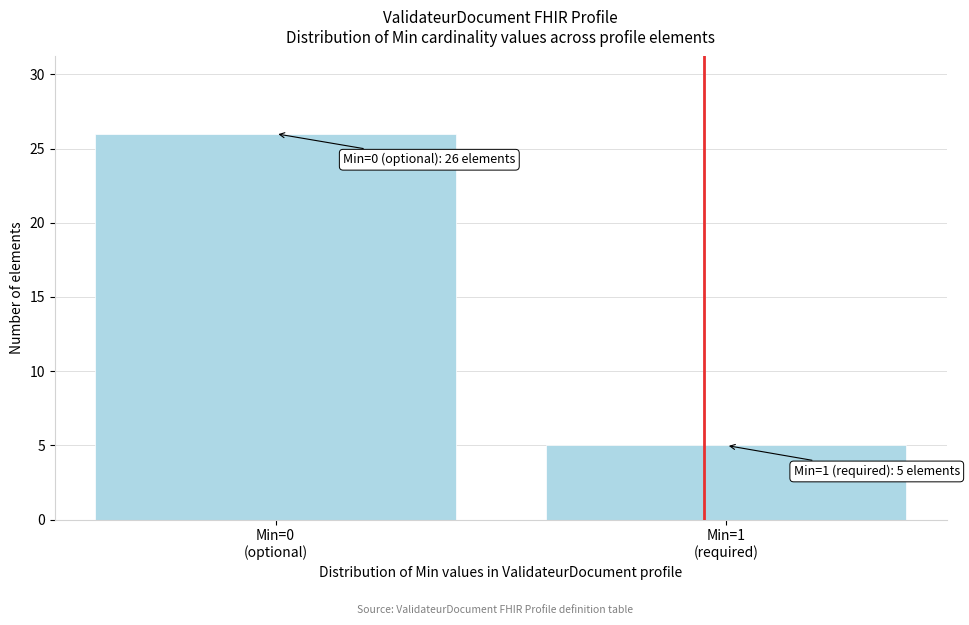

Reading left to right, list all the values displayed in this chart.

26	5